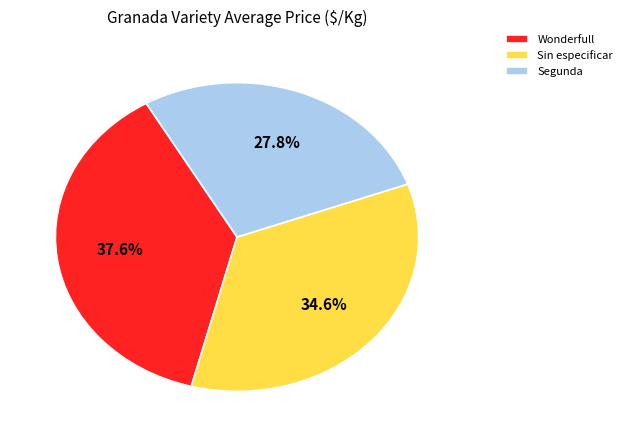

How much of the chart is everything except Sin especificar?

65.4%